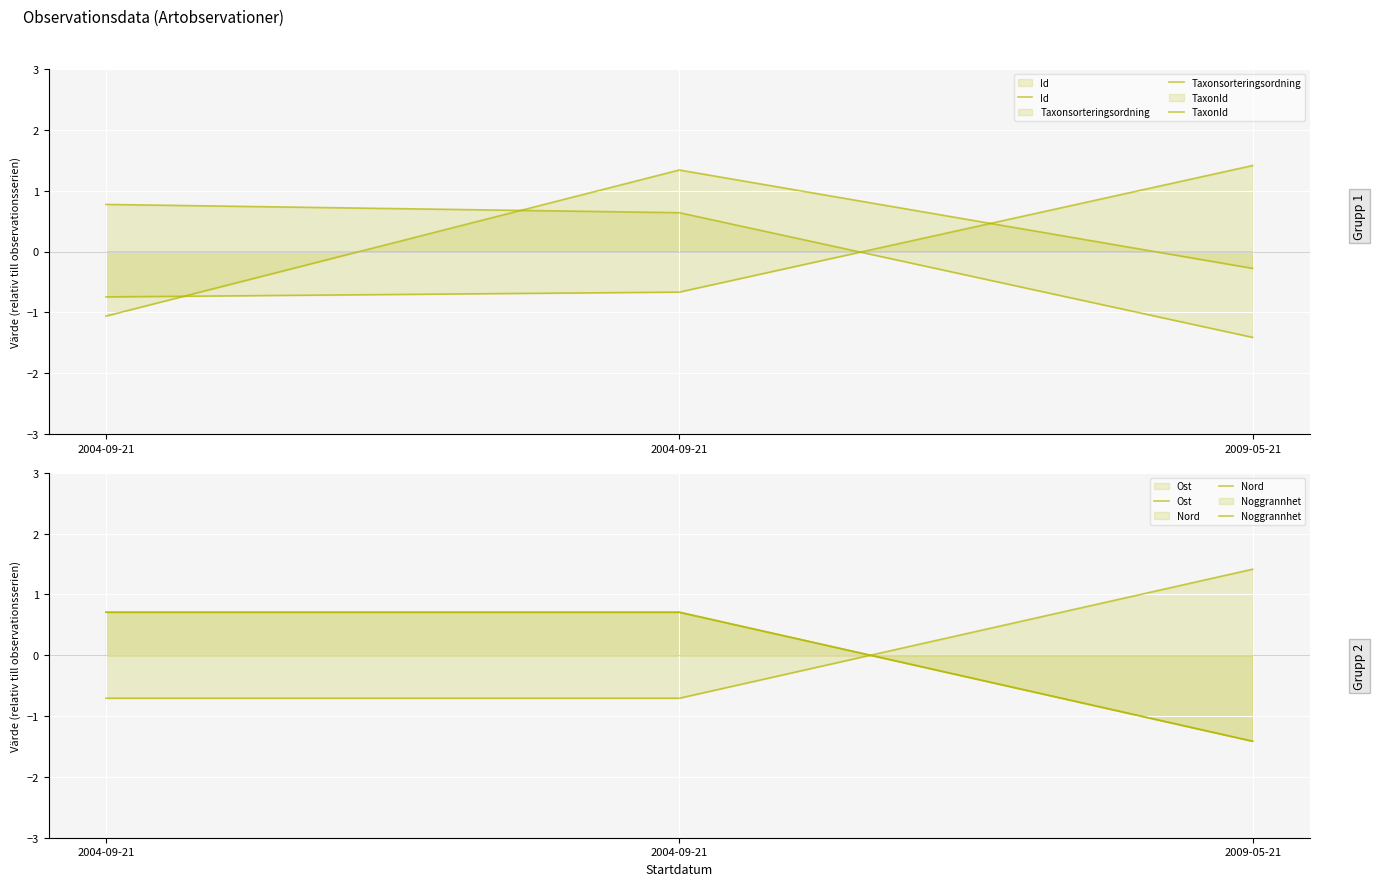

What are all the series names shown in the legend?

Id, Taxonsorteringsordning, TaxonId, Ost, Nord, Noggrannhet